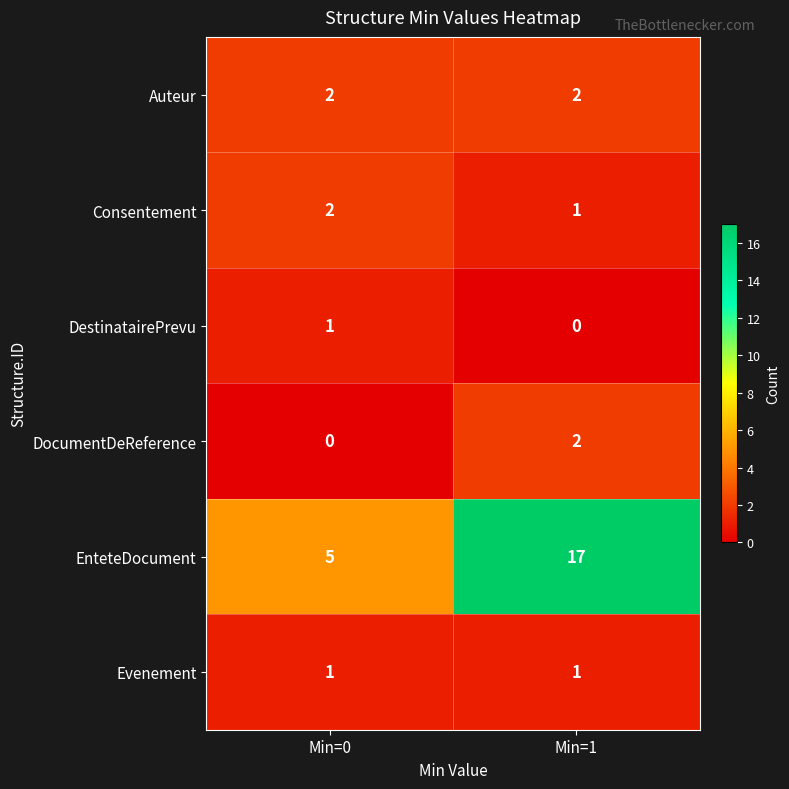

What is the difference between the highest and lowest values at Min=0?

5